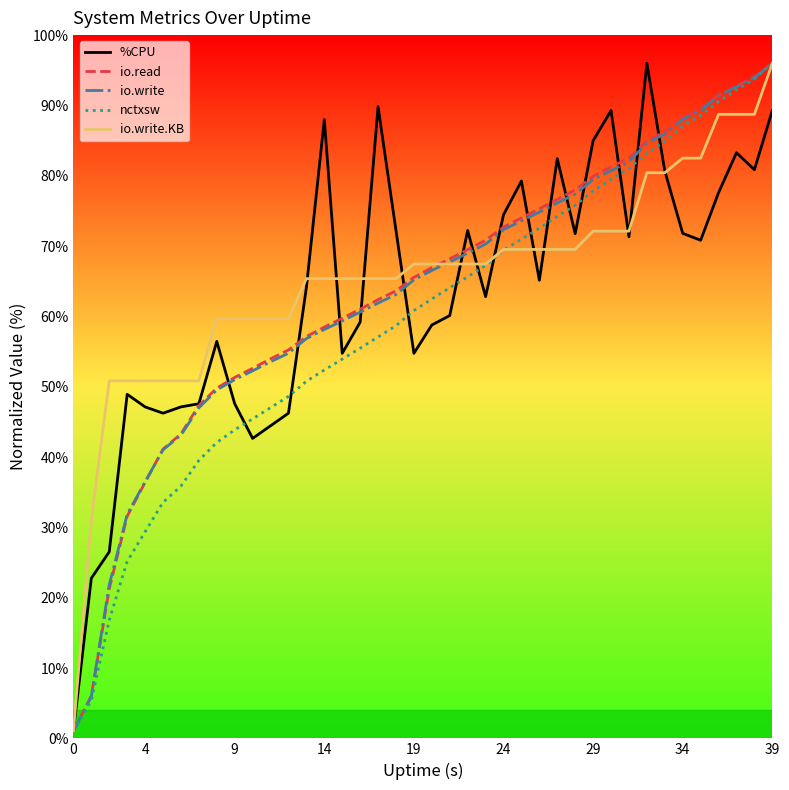

The io.write series shows 85.4 at 9. True or false?

False